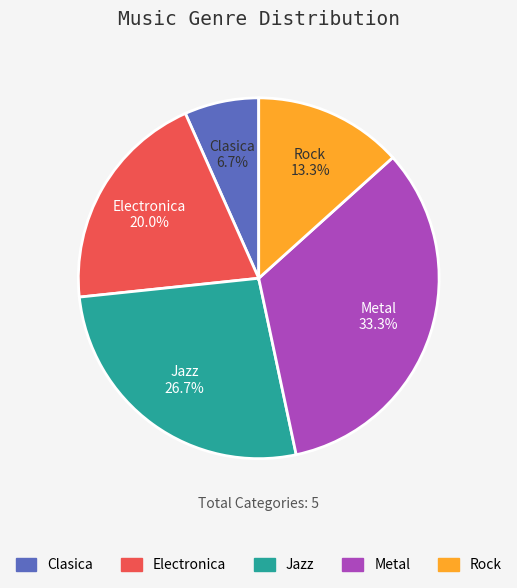

Is the sum of Jazz and Electronica greater than half?

No